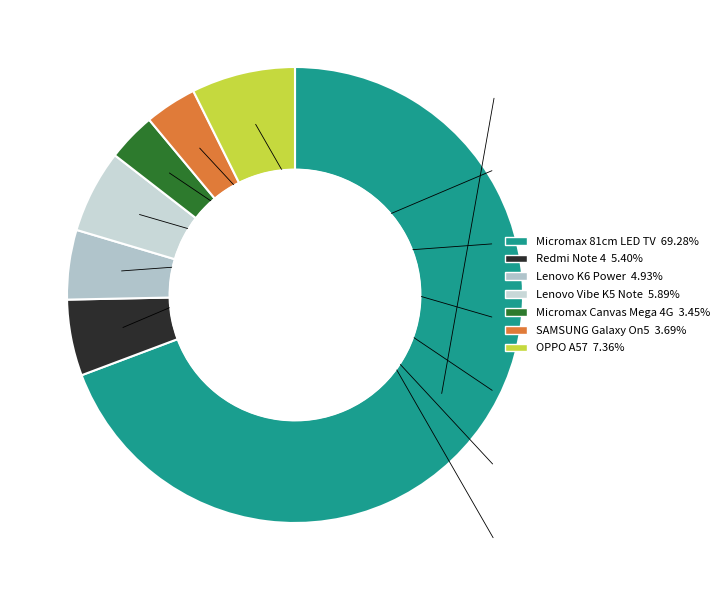

Is it true that Micromax 81cm (32) HD Ready LED TV is 78% of the pie?

False